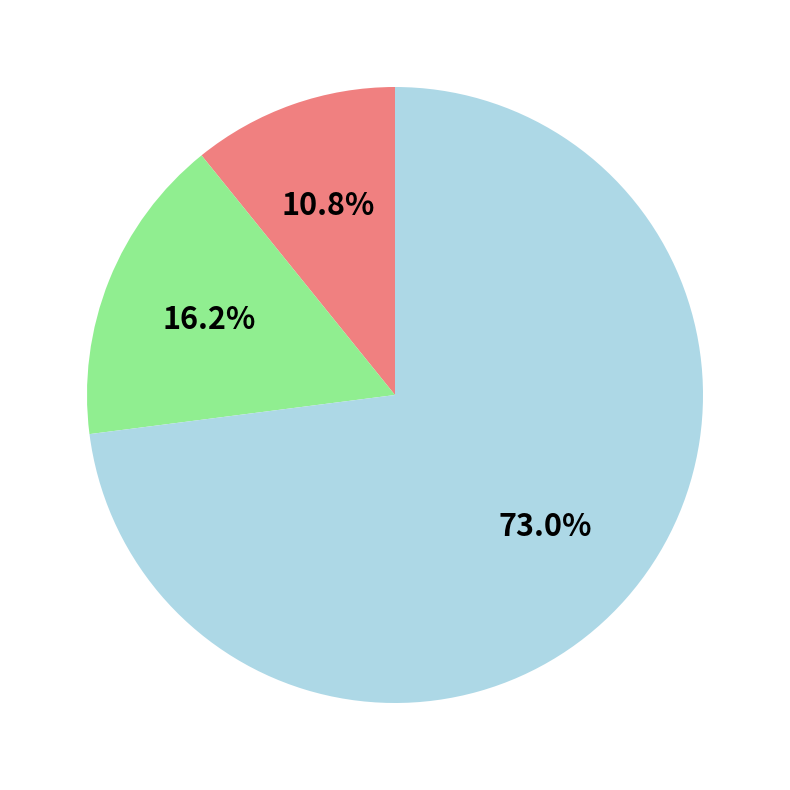

Count the number of slices in the pie.

3